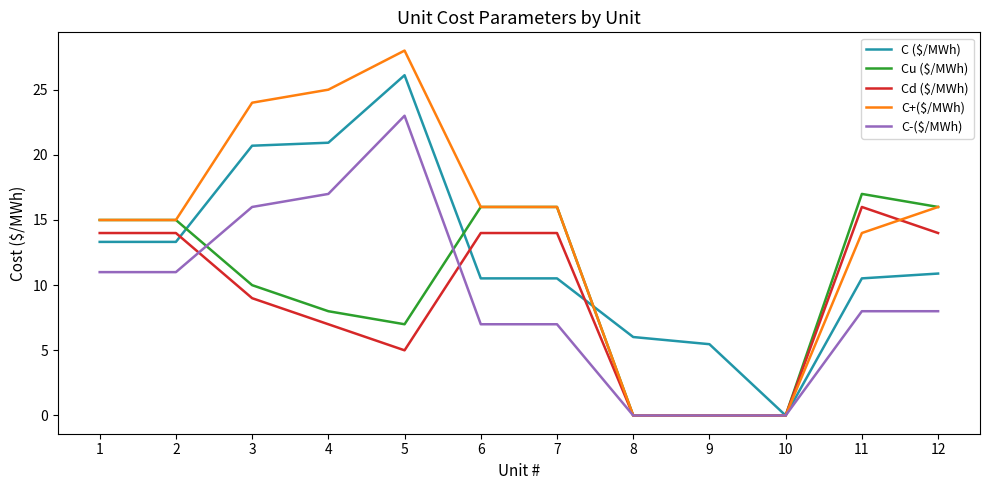

Between 2 and 7, which series saw the biggest shift?

C-($/MWh)